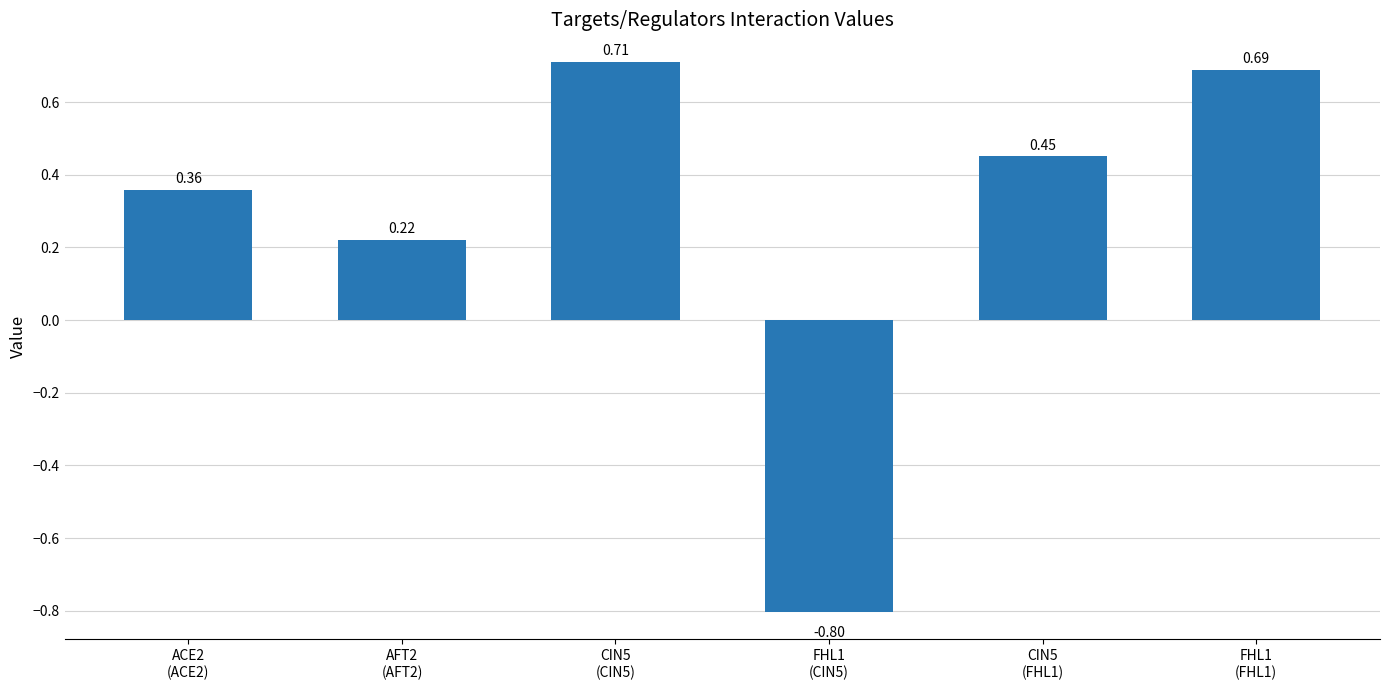

What is the average value?

0.3